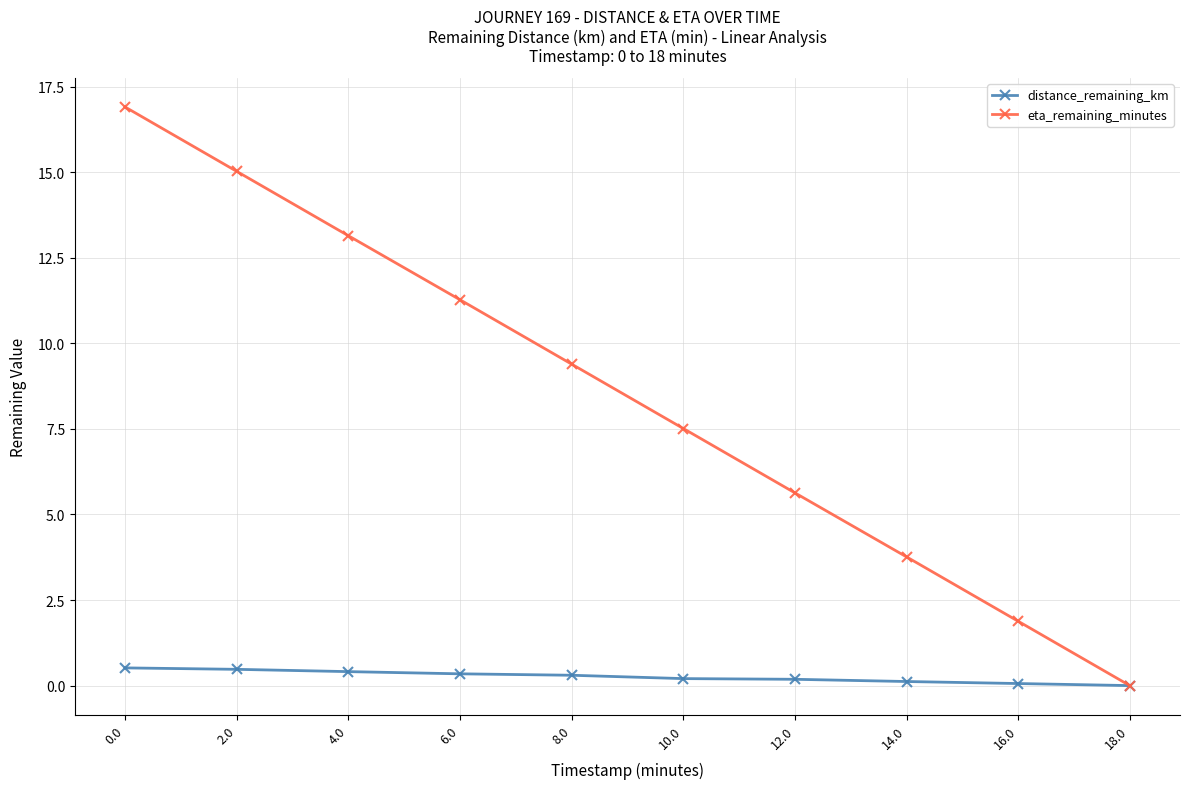

Rank the series by their average value, from lowest to highest.

distance_remaining_km, eta_remaining_minutes